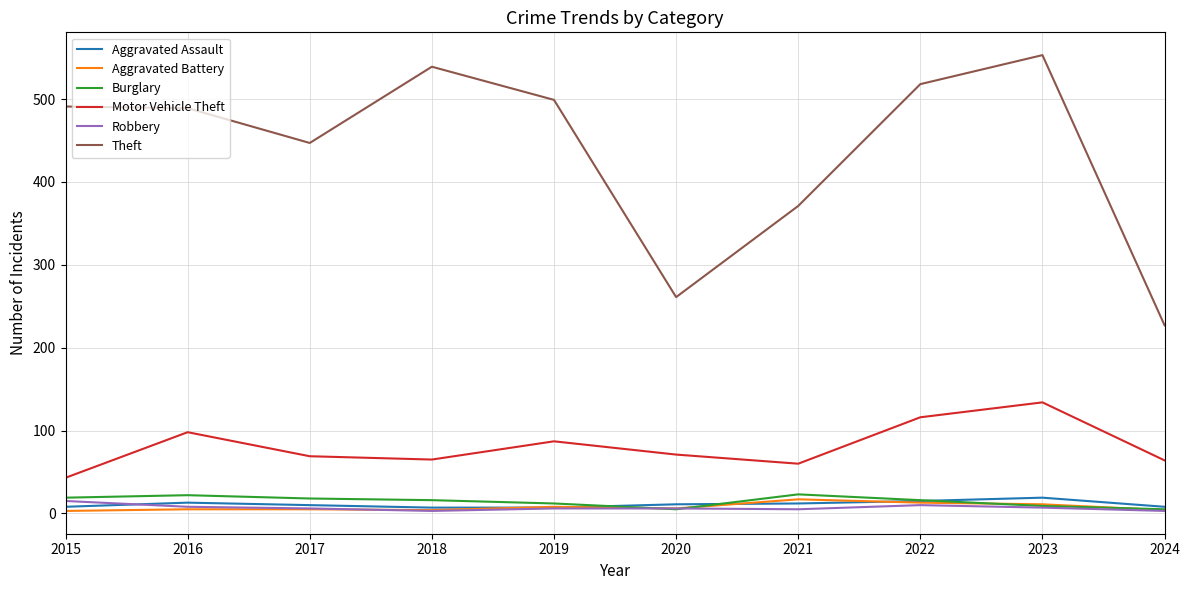

At which category does the chart reach its peak across all series?

2023